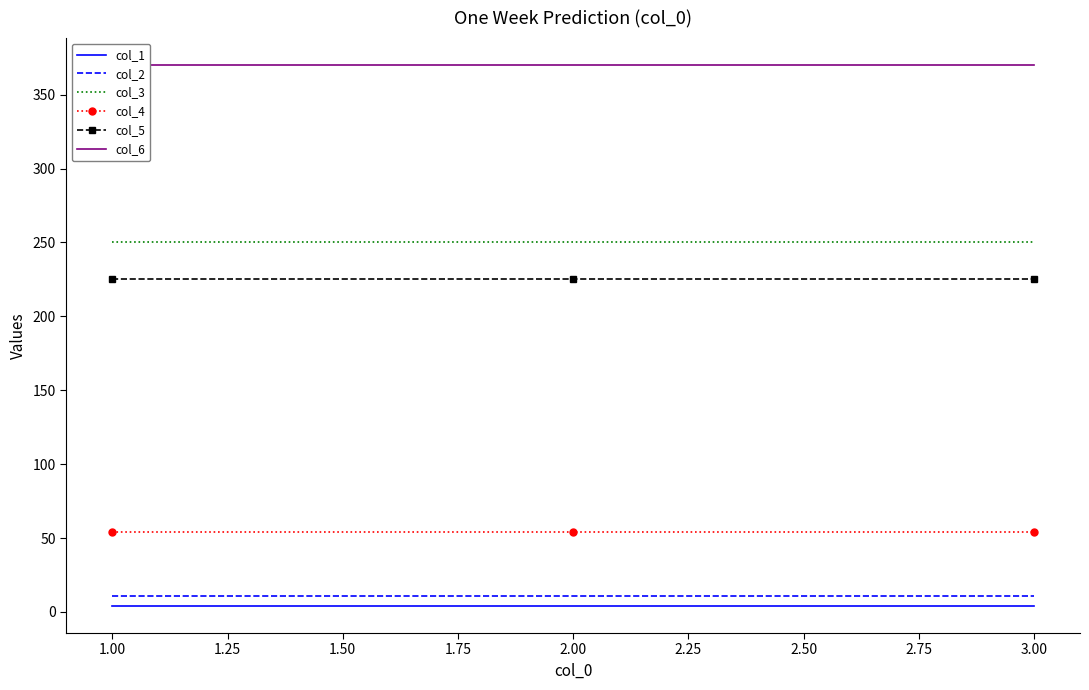

The value of col_5 at 1.00 is 337. True or false?

False